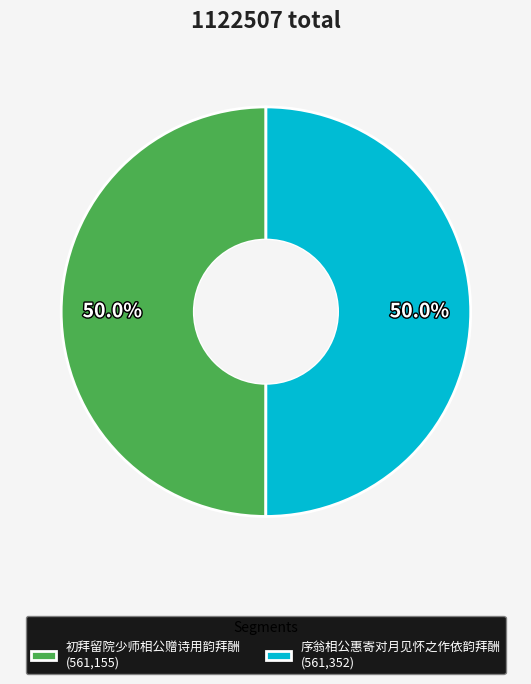

What portion of the pie excludes 序翁相公惠寄对月见怀之作依韵拜酬?

50.0%